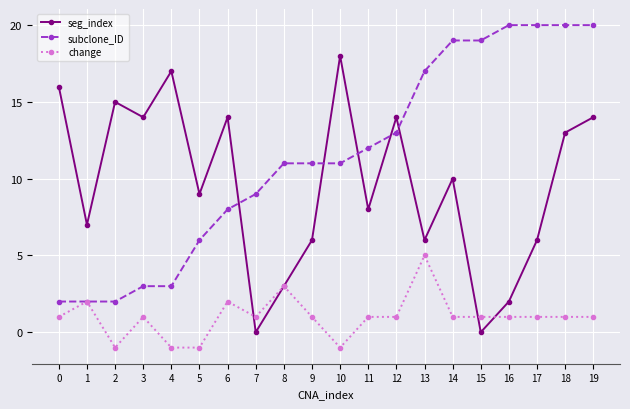

How many series are shown in this chart?

3